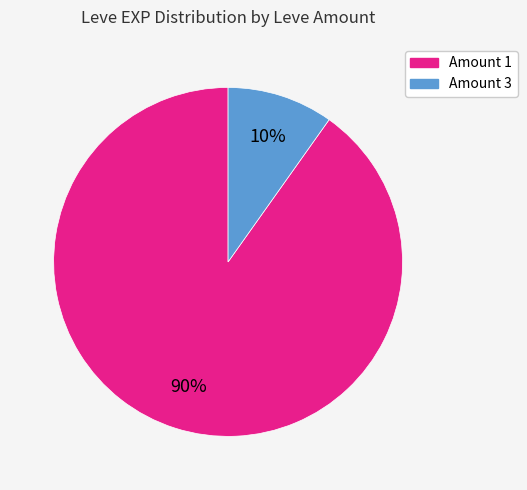

Is there any slice that represents more than half of the pie?

Yes